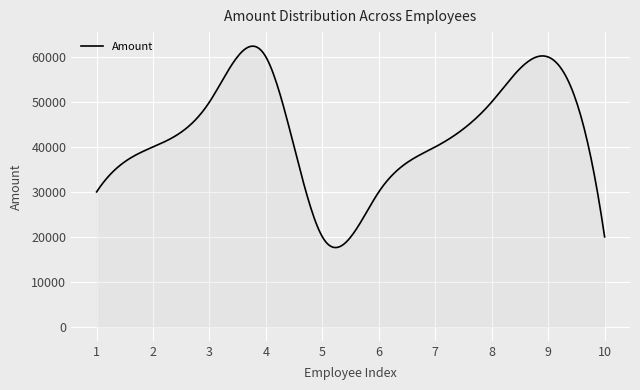

What is the difference between the maximum and minimum values?

44792.2